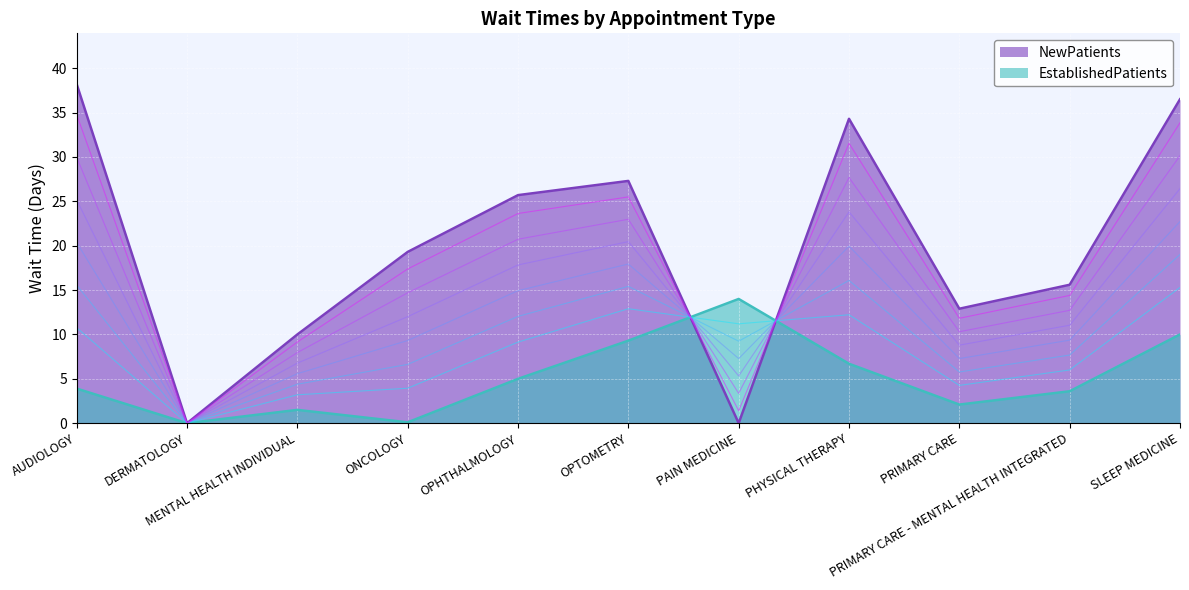

What is the approximate value of NewPatients at OPHTHALMOLOGY?

25.7